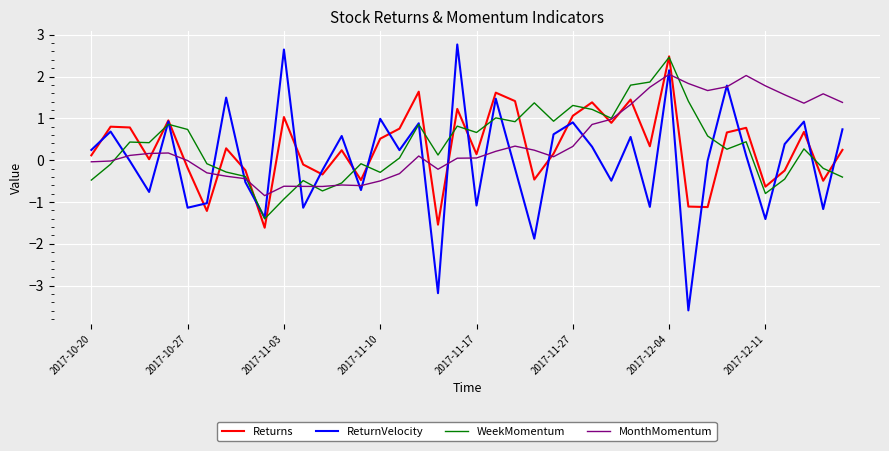

What is the greatest value displayed?

2.8